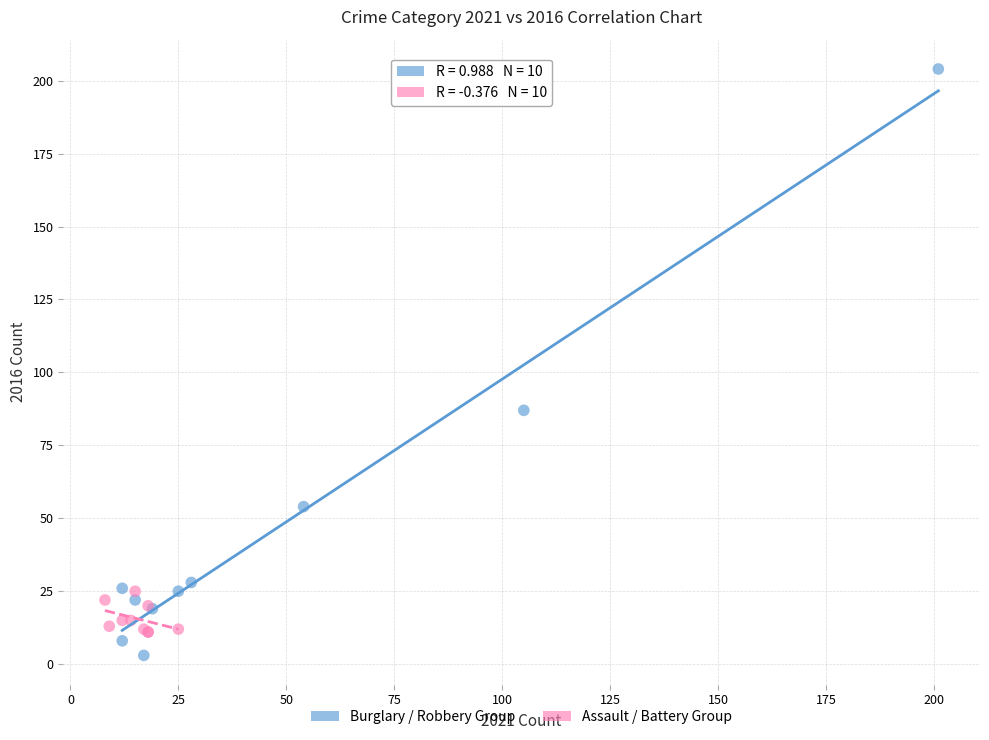

Which series reaches the maximum Y coordinate?

Burglary / Robbery Group